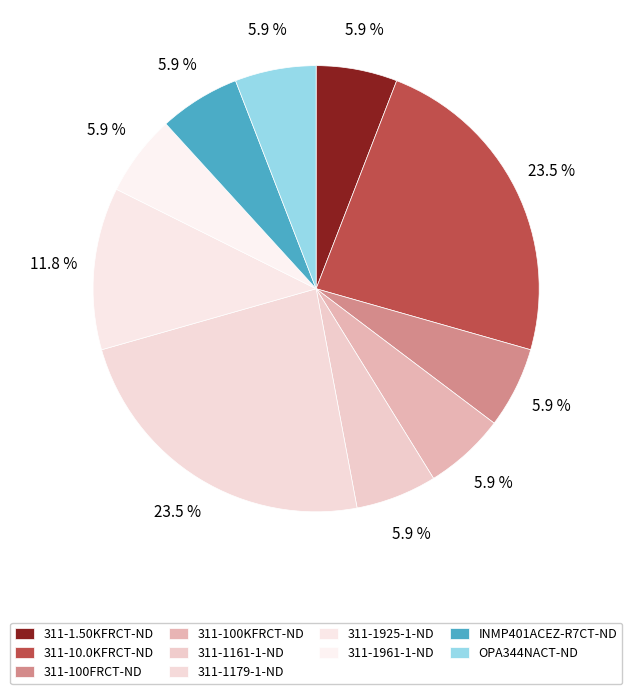

To the nearest percent, what portion does INMP401ACEZ-R7CT-ND represent?

6%